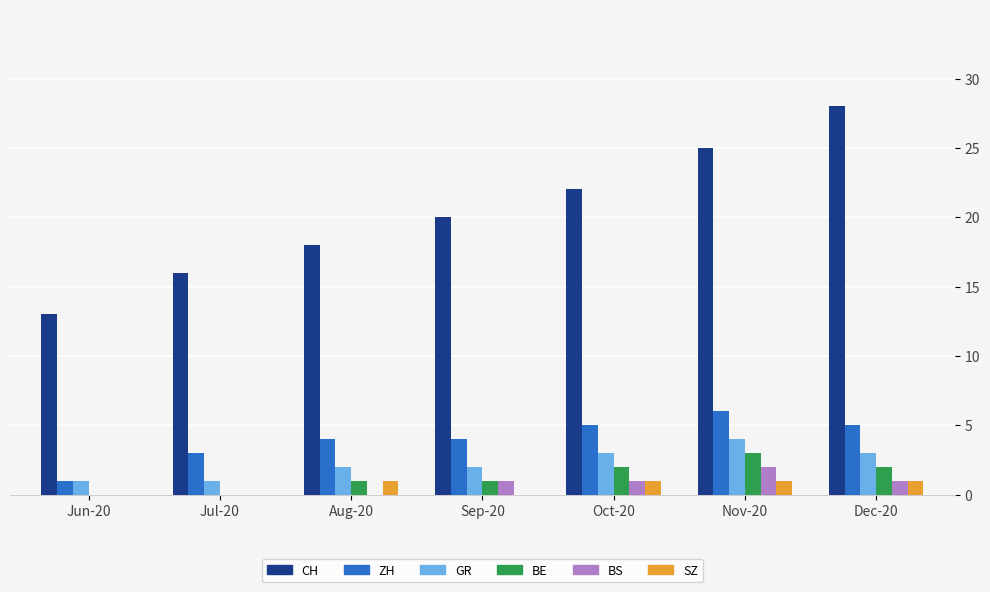

Reading left to right, what are all the values shown in this chart?

CH: Jun-20=13	Jul-20=16	Aug-20=18	Sep-20=20	Oct-20=22	Nov-20=25	Dec-20=28
ZH: Jun-20=1	Jul-20=3	Aug-20=4	Sep-20=4	Oct-20=5	Nov-20=6	Dec-20=5
GR: Jun-20=1	Jul-20=1	Aug-20=2	Sep-20=2	Oct-20=3	Nov-20=4	Dec-20=3
BE: Jun-20=0	Jul-20=0	Aug-20=1	Sep-20=1	Oct-20=2	Nov-20=3	Dec-20=2
BS: Jun-20=0	Jul-20=0	Aug-20=0	Sep-20=1	Oct-20=1	Nov-20=2	Dec-20=1
SZ: Jun-20=0	Jul-20=0	Aug-20=1	Sep-20=0	Oct-20=1	Nov-20=1	Dec-20=1